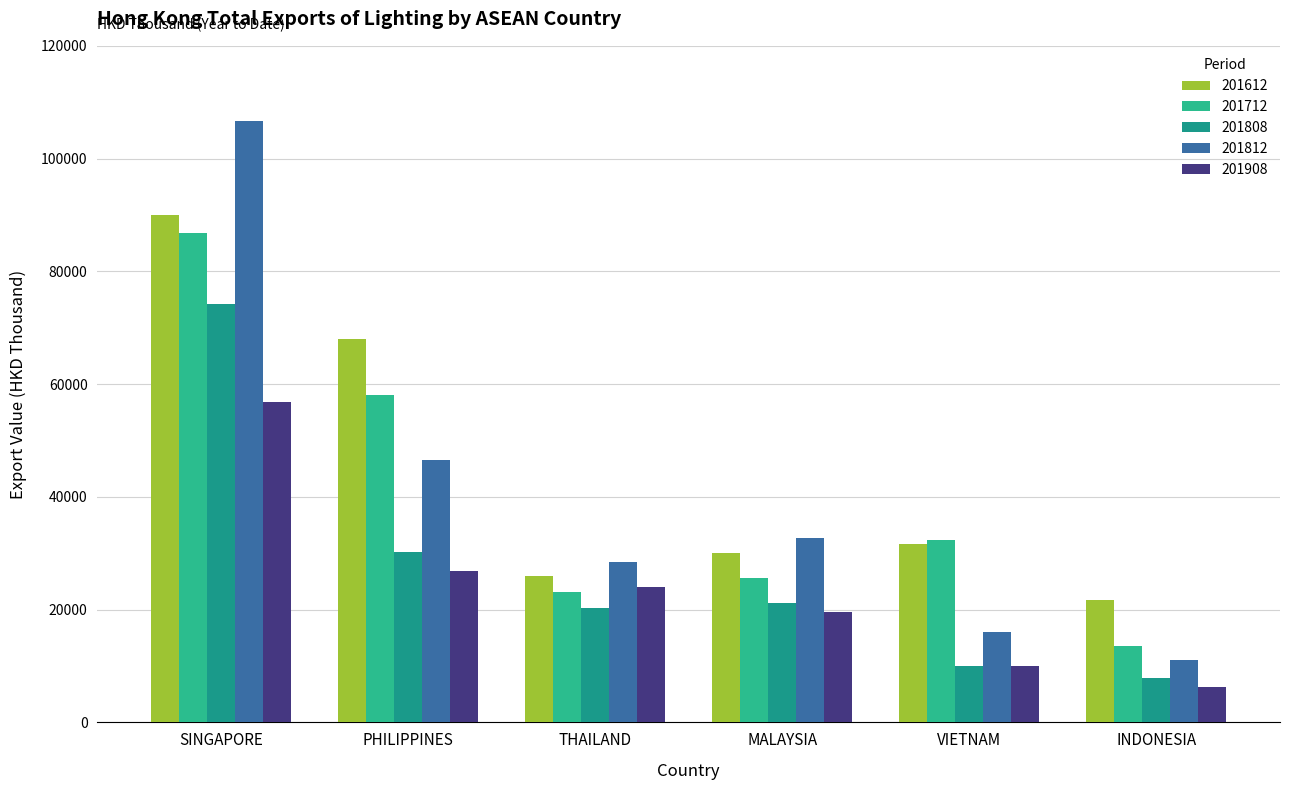

Are the bars horizontal?

No